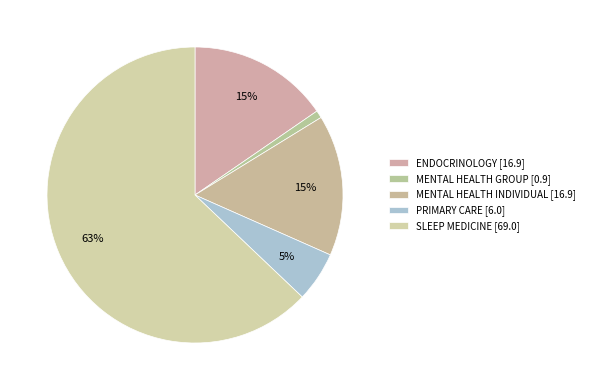

What percentage is the ENDOCRINOLOGY slice, to the nearest percent?

15%